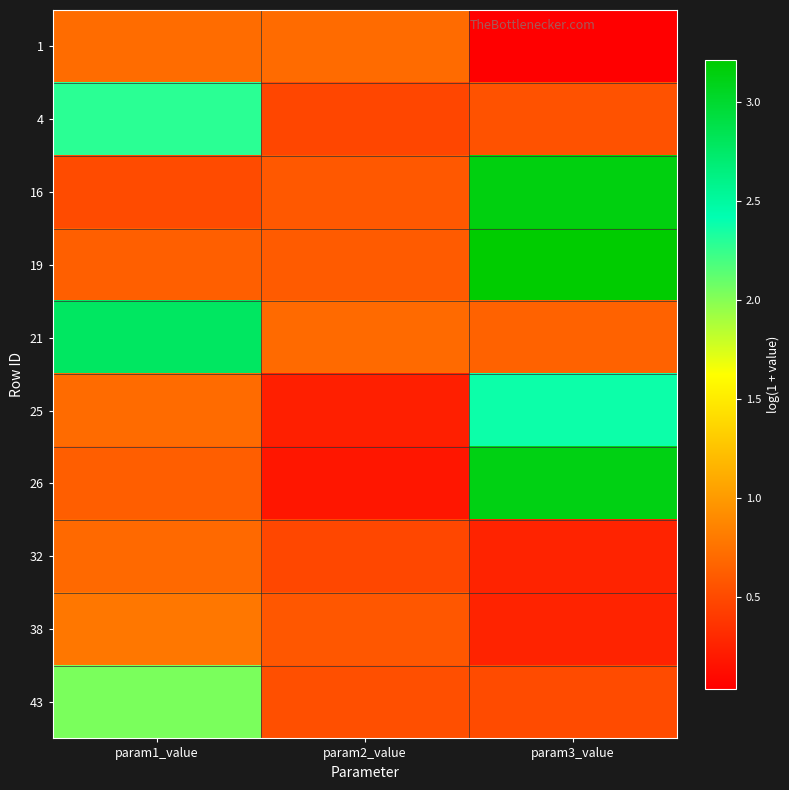

What is the total value across all series at param2_value?

5.1